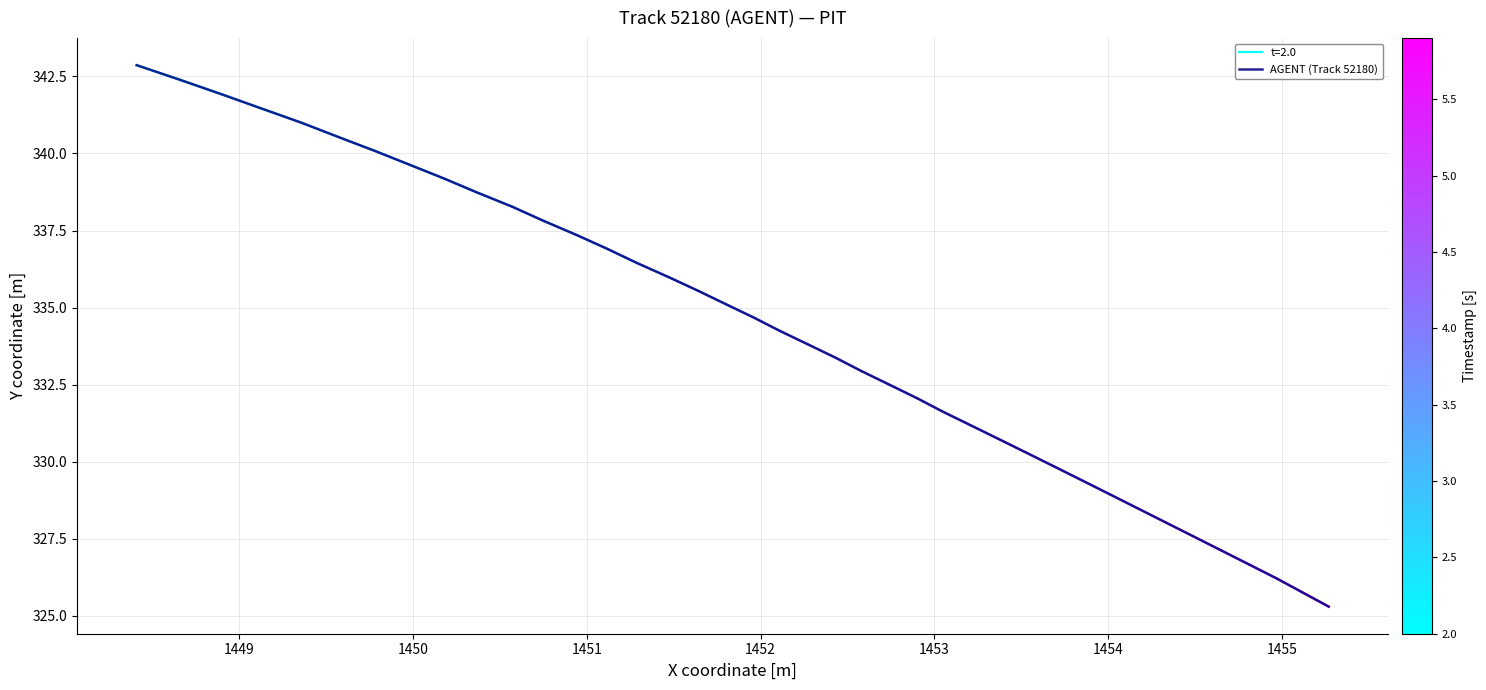

What is the lowest value of the AGENT (Track 52180) series?

325.3